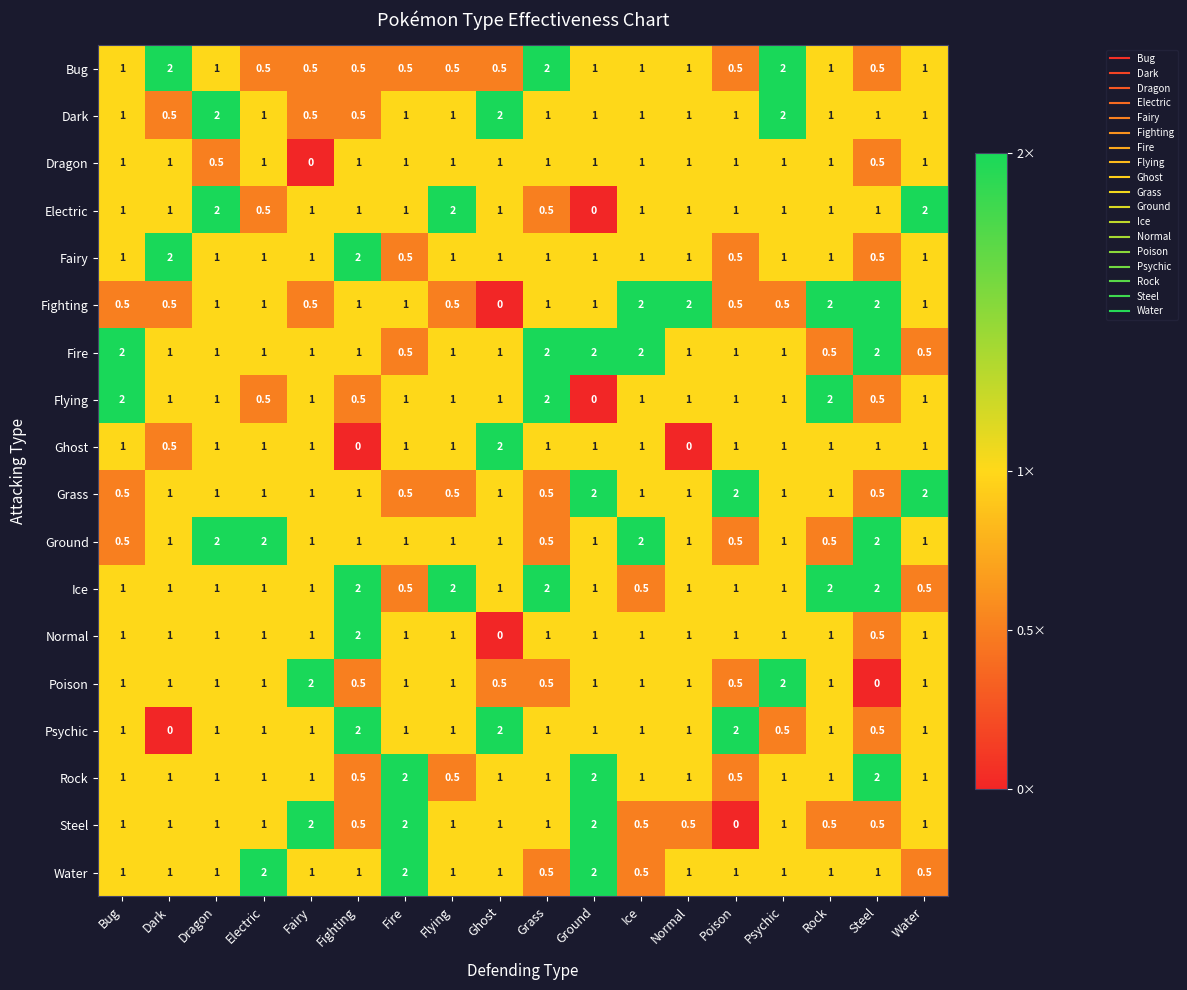

What is the difference between the highest and lowest values at Grass?

1.5